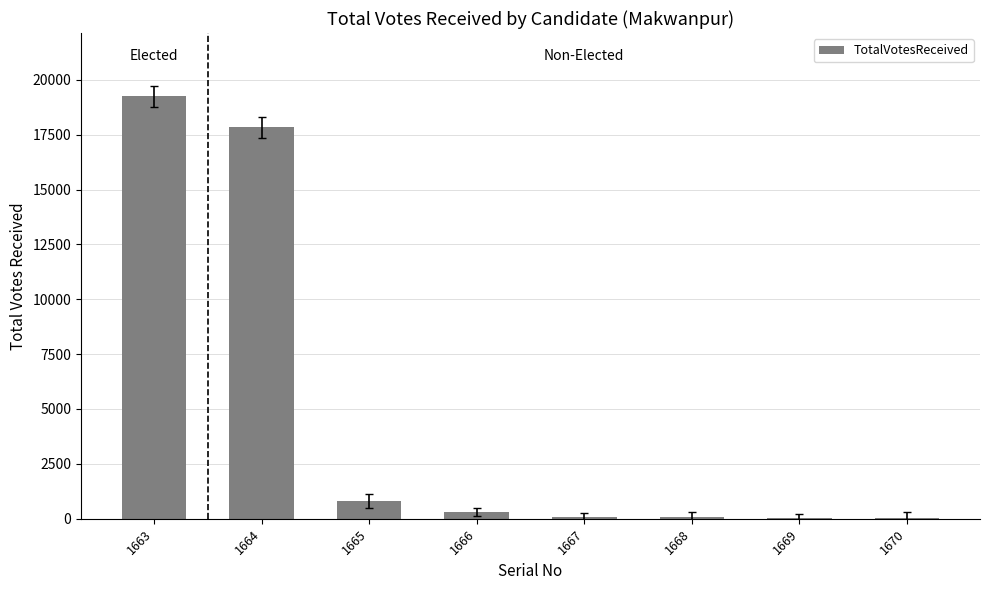

What is the sum of all values?

38398